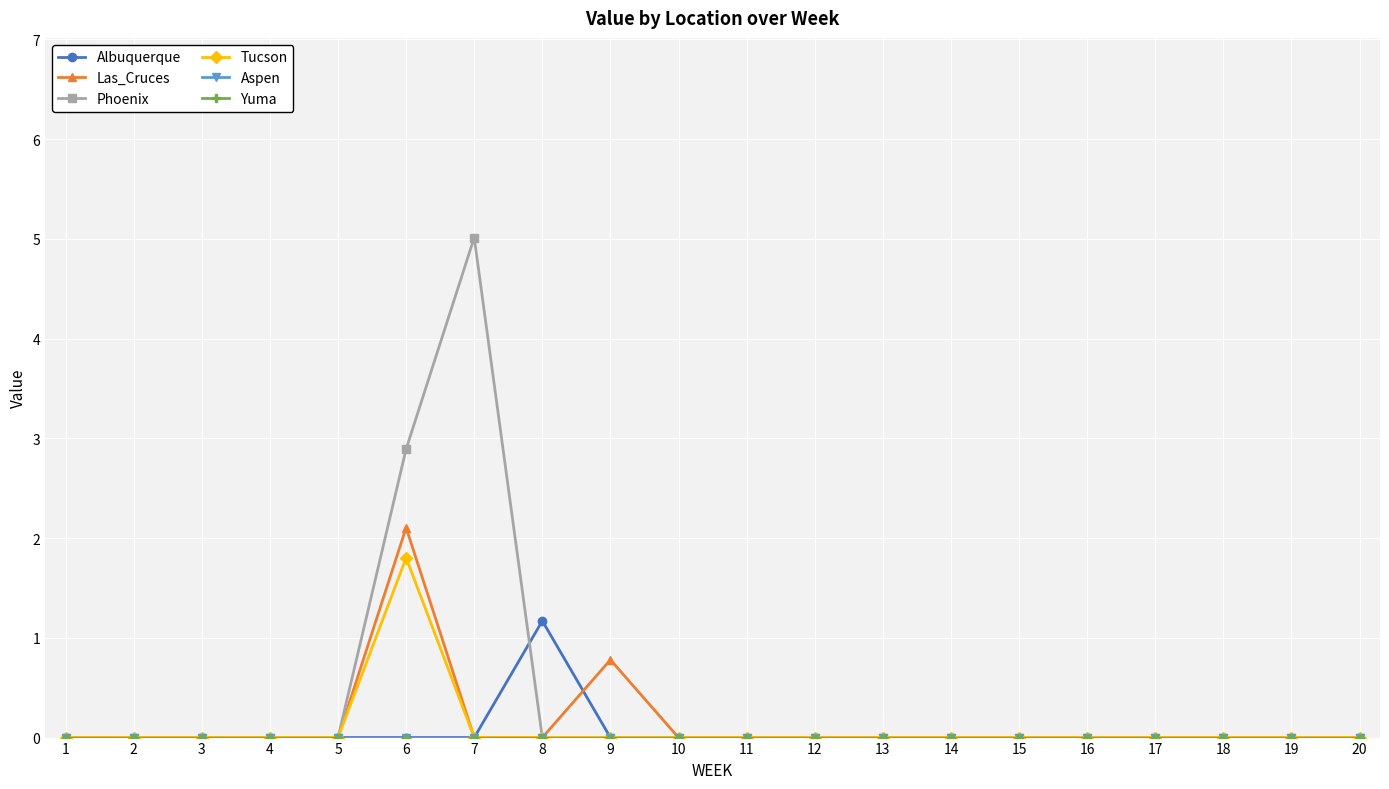

How many lines are shown in the chart?

6